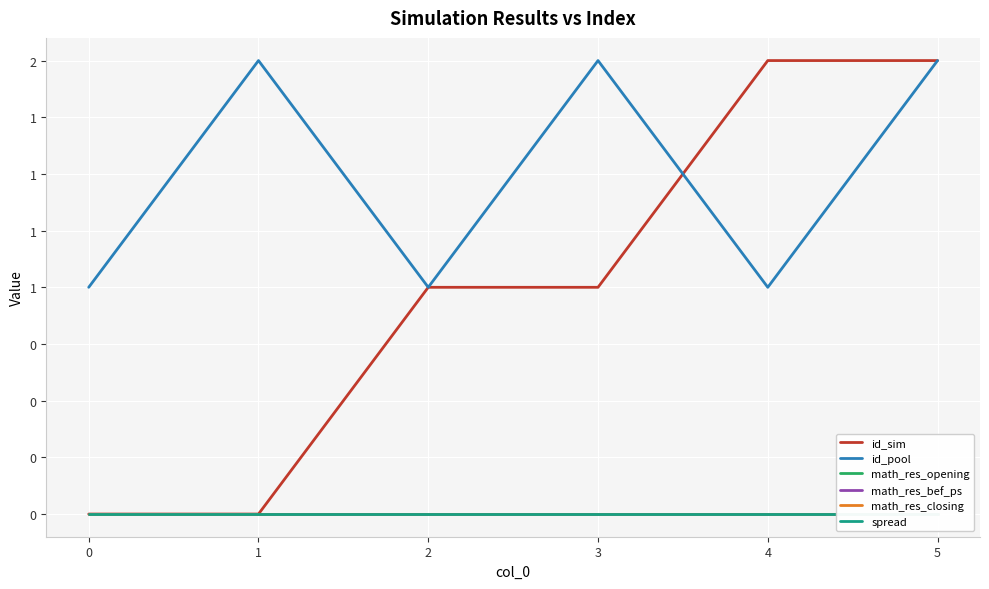

What is the difference between the second highest and minimum values in the id_pool series?

1